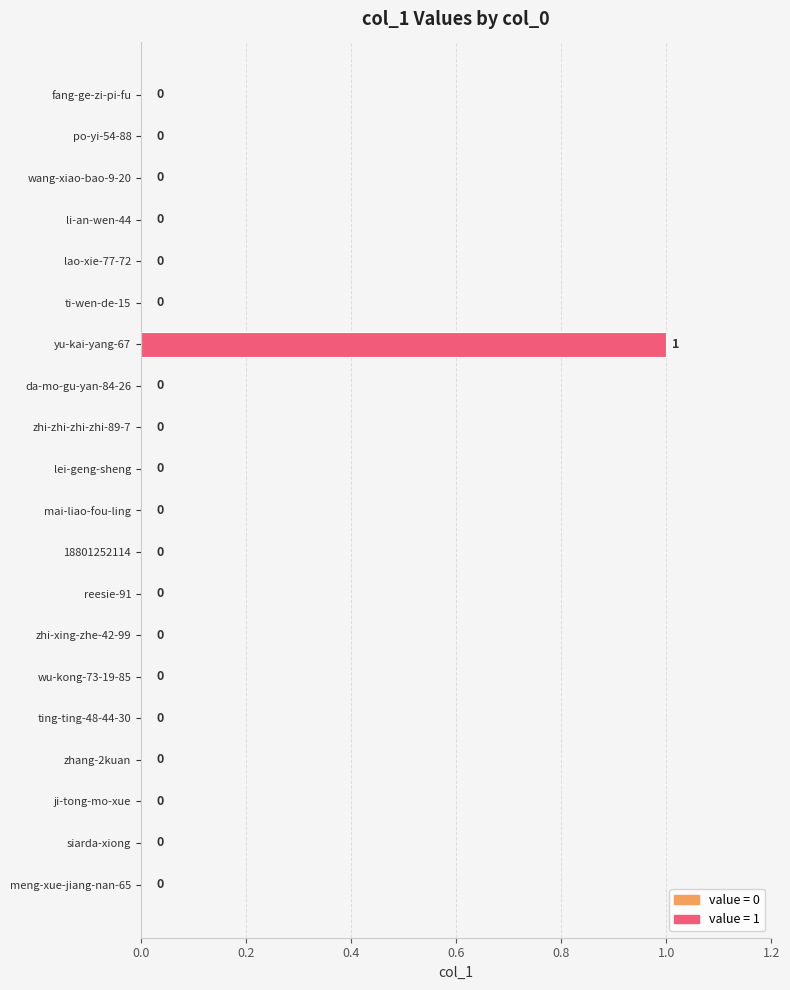

True or false: the data shows 0 at zhang-2kuan.

True